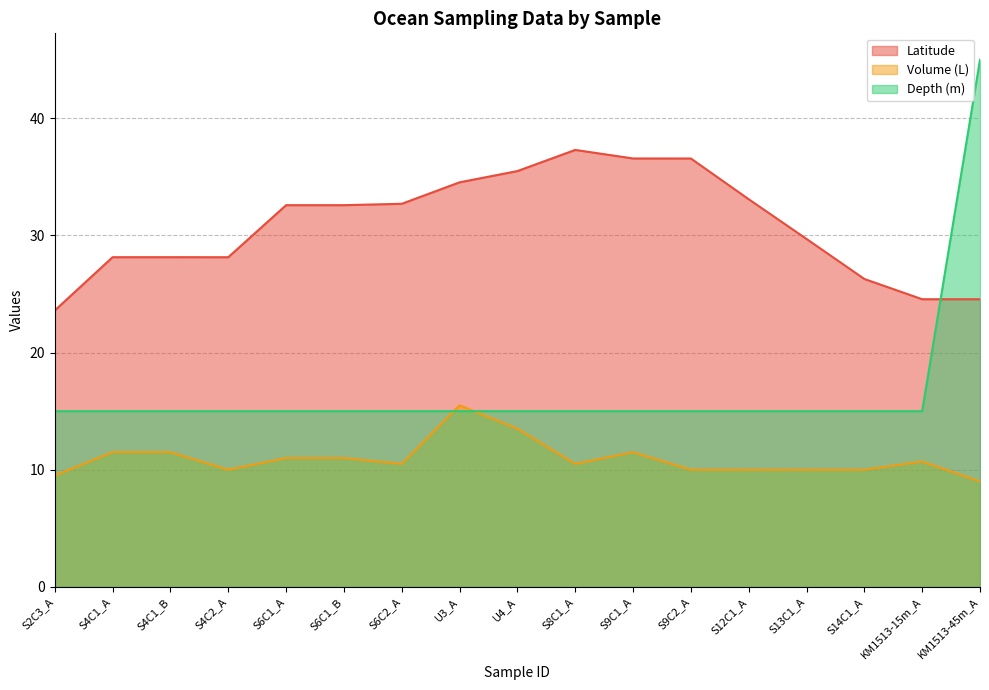

Where is the first local minimum for Latitude?

S4C2_A